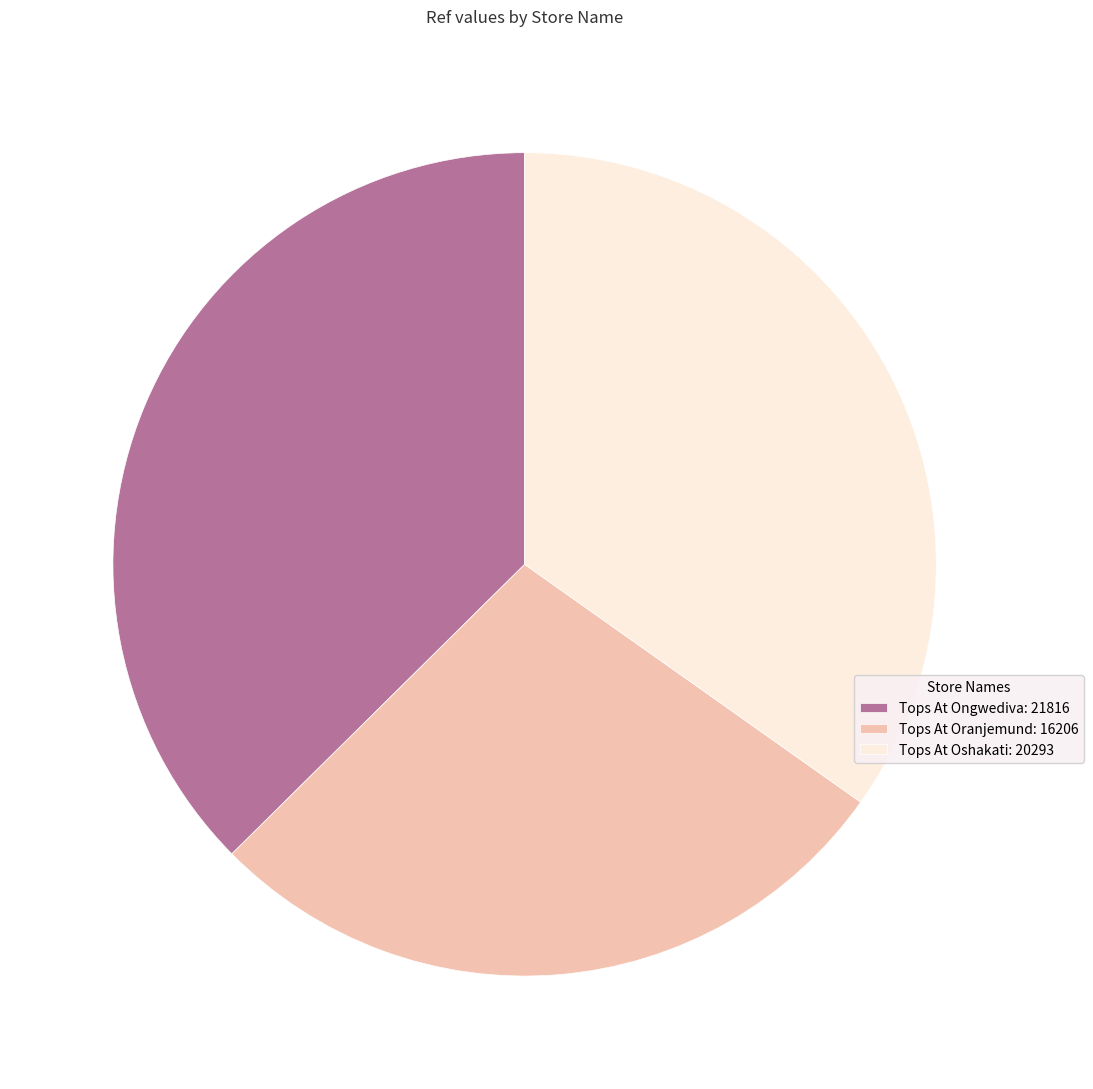

Which slice is the largest?

Tops At Ongwediva